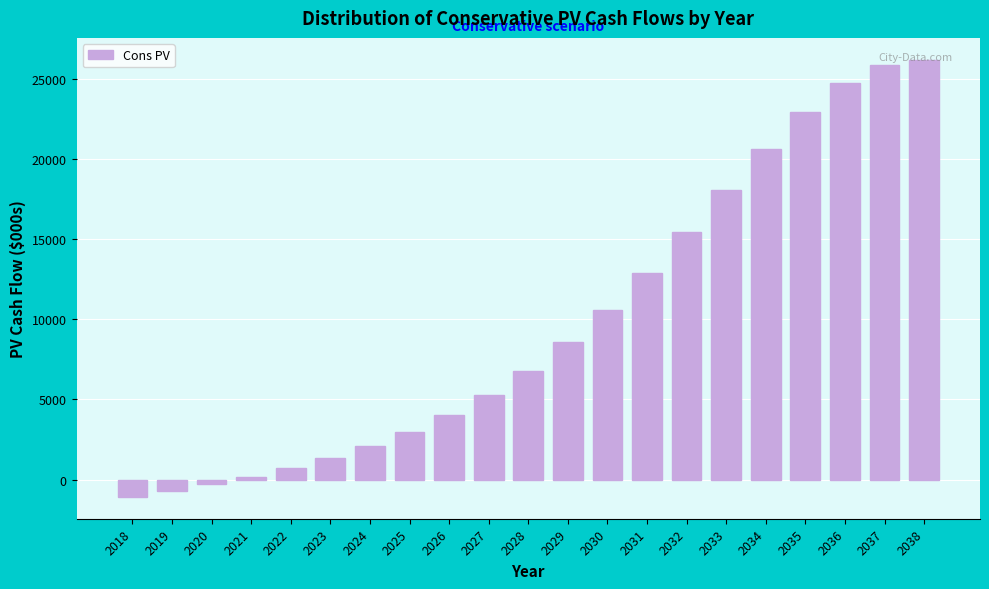

What is the value of the 16th bar from the left?

18063.5